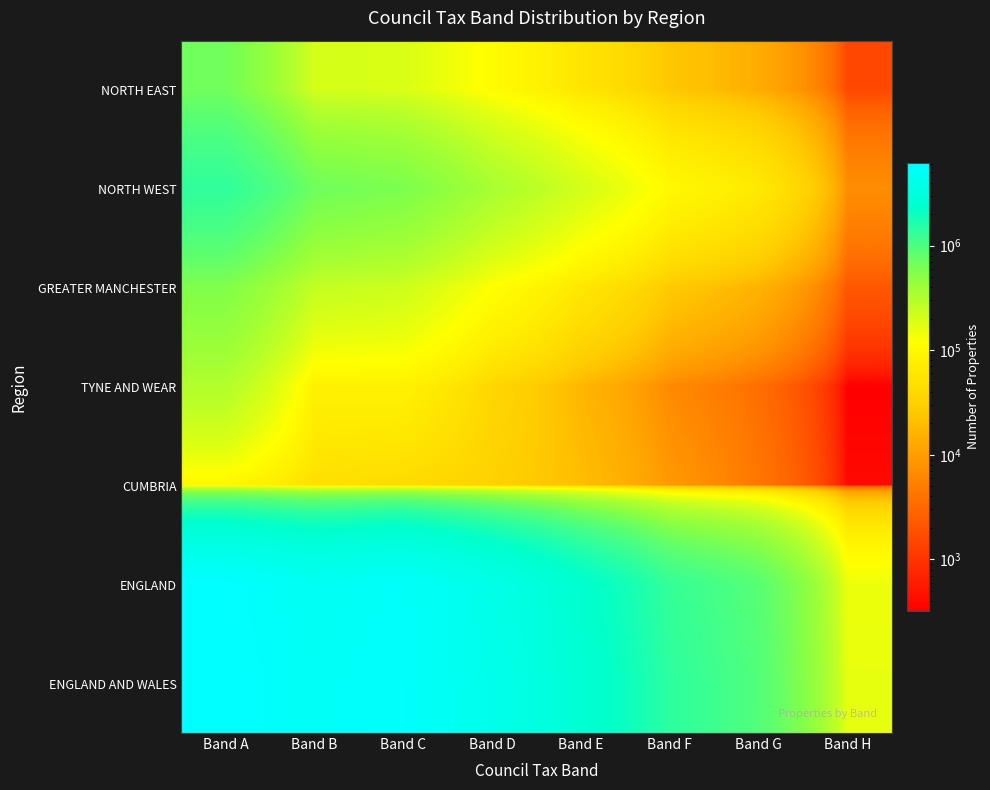

Reading right to left, list all the values displayed in this chart.

NORTH EAST: Band H=1500	Band G=13700	Band F=24670	Band E=56810	Band D=107370	Band C=188870	Band B=199800	Band A=666540
NORTH WEST: Band H=7080	Band G=63690	Band F=99970	Band E=204990	Band D=348270	Band C=595060	Band B=684200	Band A=1365910
GREATER MANCHESTER: Band H=2140	Band G=15760	Band F=26030	Band E=60540	Band D=117990	Band C=220910	Band B=248700	Band A=565090
TYNE AND WEAR: Band H=320	Band G=3550	Band F=6570	Band E=17230	Band D=37570	Band C=81190	Band B=79140	Band A=309930
CUMBRIA: Band H=400	Band G=4260	Band F=8950	Band E=20110	Band D=32310	Band C=42290	Band B=49190	Band A=93040
ENGLAND: Band H=148280	Band G=880510	Band F=1286610	Band E=2425390	Band D=3890700	Band C=5464110	Band B=4884550	Band A=6007330
ENGLAND AND WALES: Band H=161230	Band G=934600	Band F=1406030	Band E=2621760	Band D=4126920	Band C=5781580	Band B=5188760	Band A=6219070